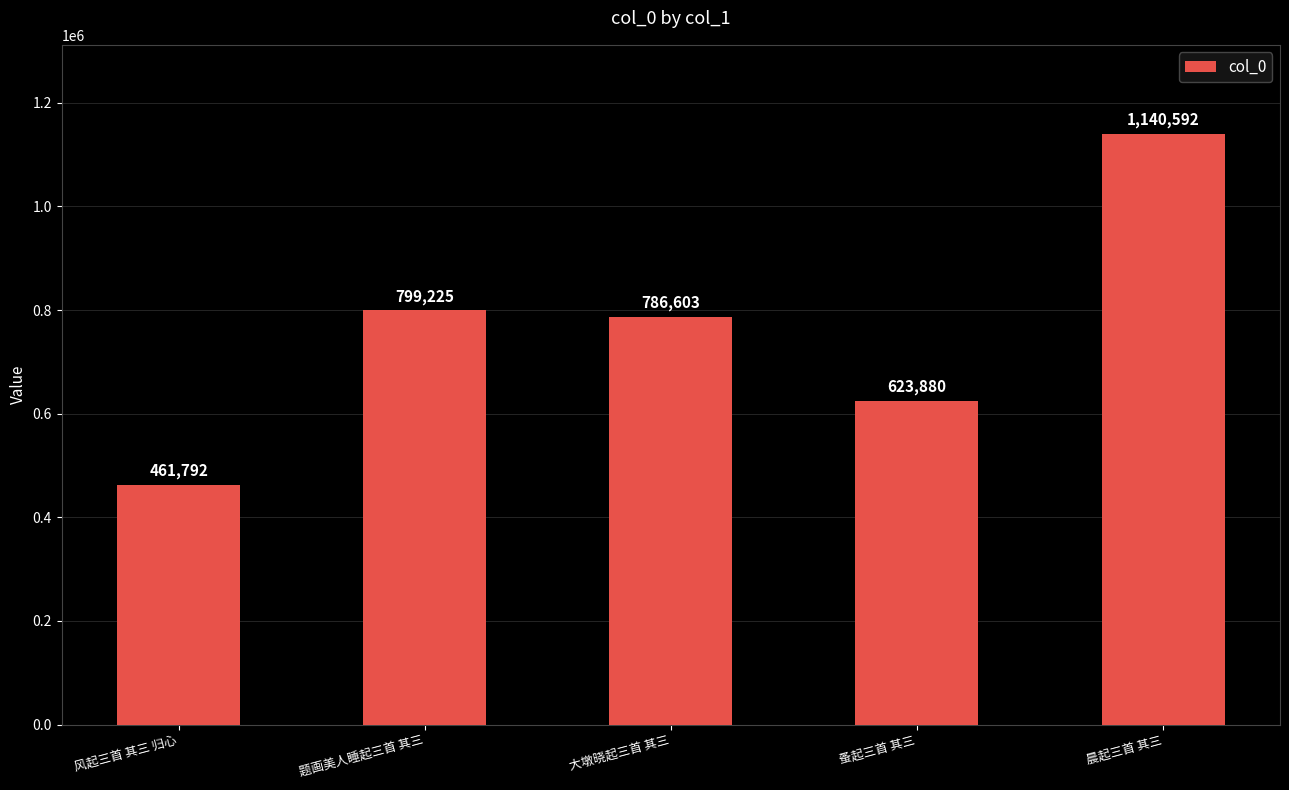

The value at 蚤起三首 其三 is 623880. True or false?

True